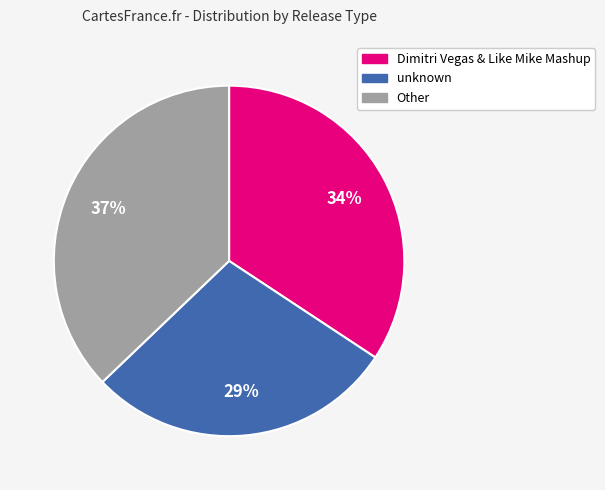

Rank the categories by value from lowest to highest.

unknown, Dimitri Vegas & Like Mike Mashup, Other